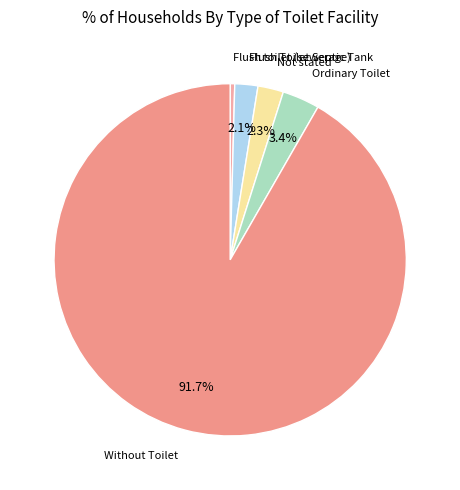

What is the ratio of the value at Flush Toilet Septic Tank to the value at Not stated?

0.9